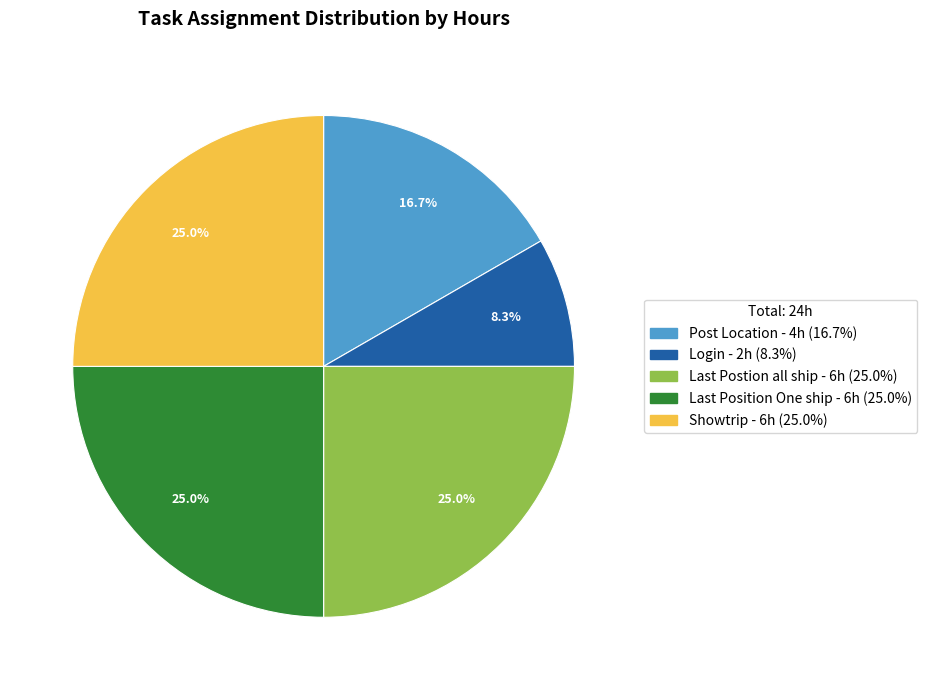

Does any single category account for the majority?

No